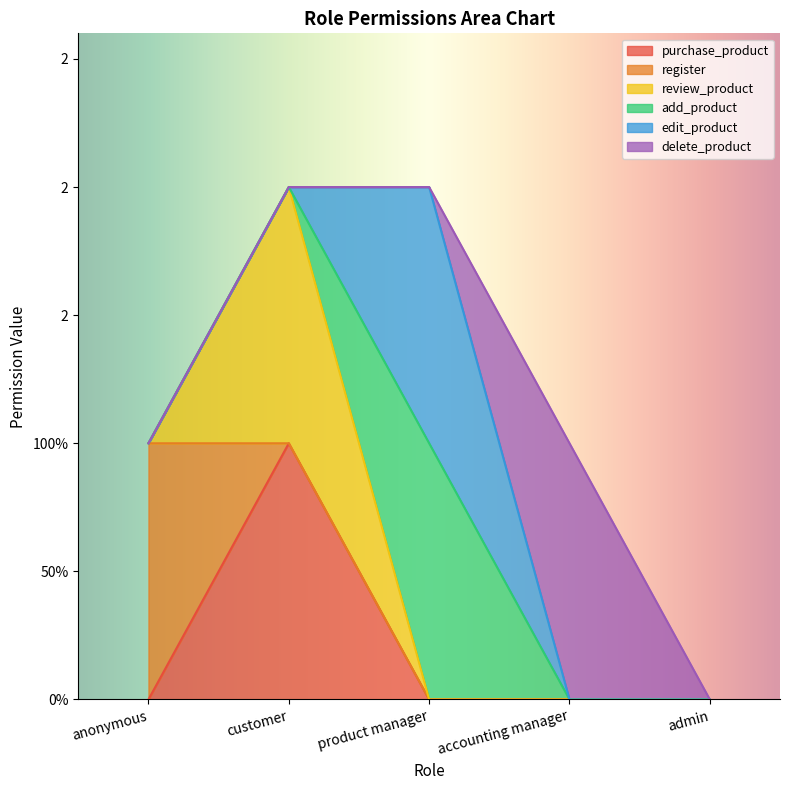

The value of review_product at product manager is 0. True or false?

True